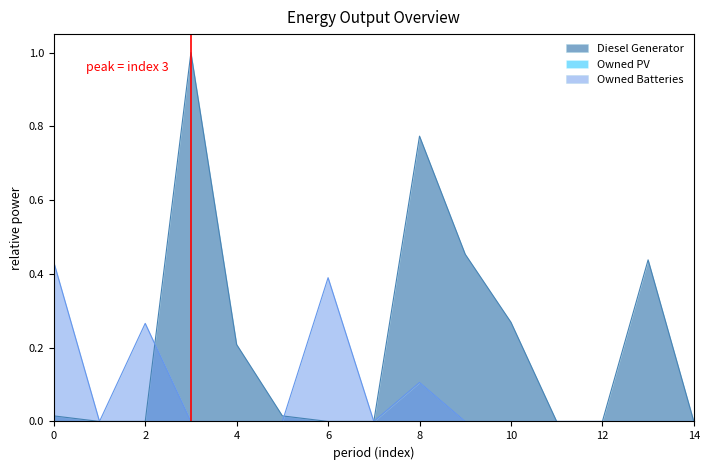

True or false: Diesel Generator has a value of 0.4 at 2.

False